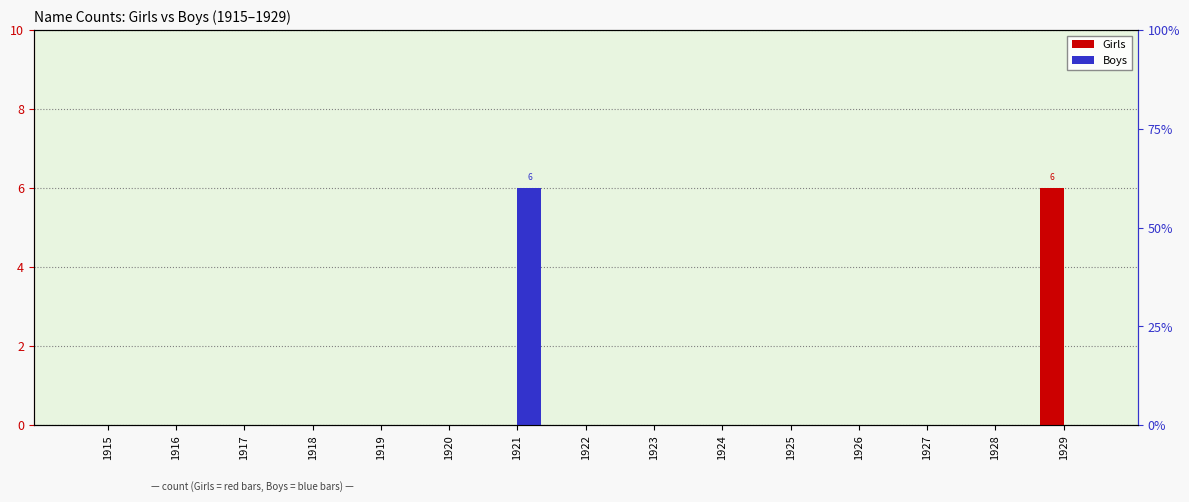

Between 1929 and 1918, which is larger?

1929